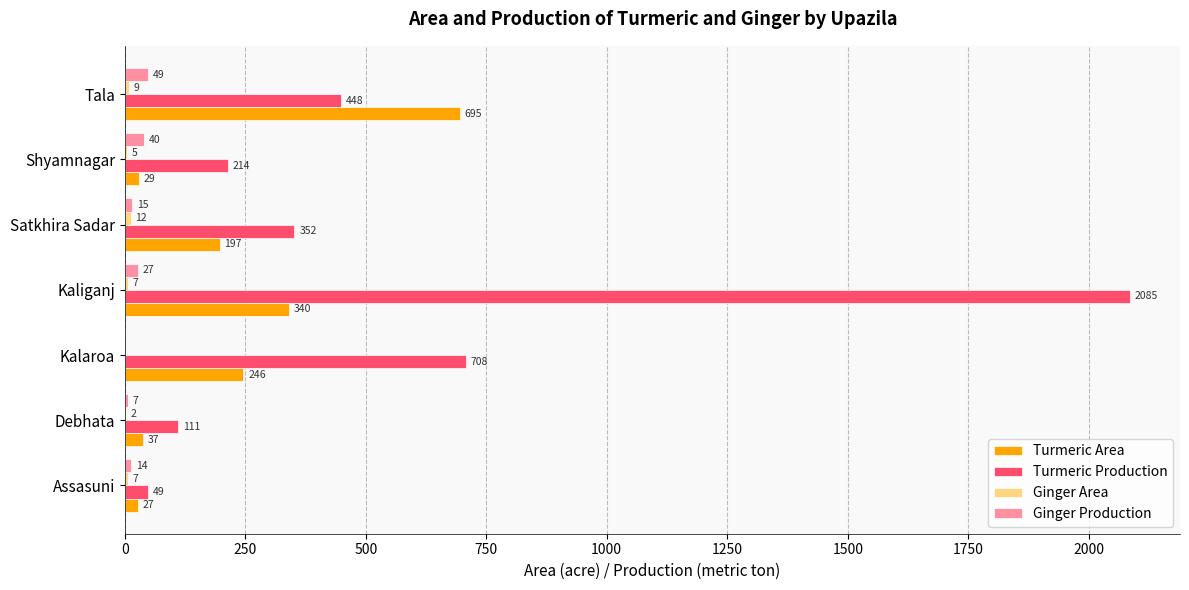

How many distinct data groups are displayed?

4